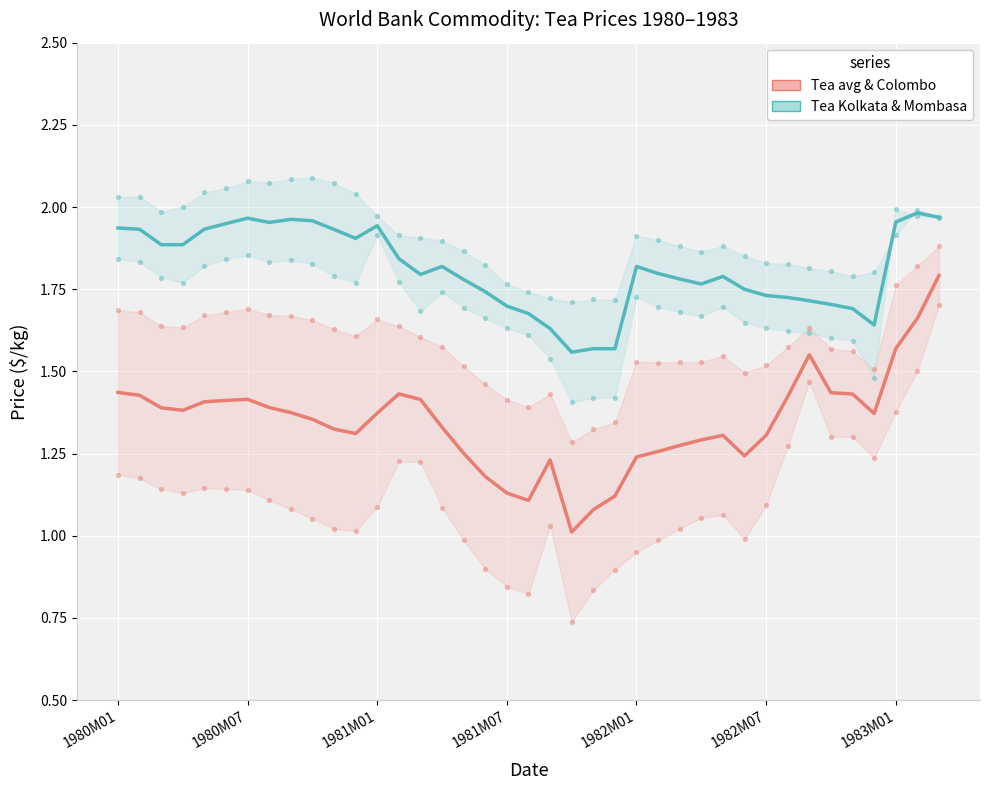

At how many categories does at least one series exceed 1?

39